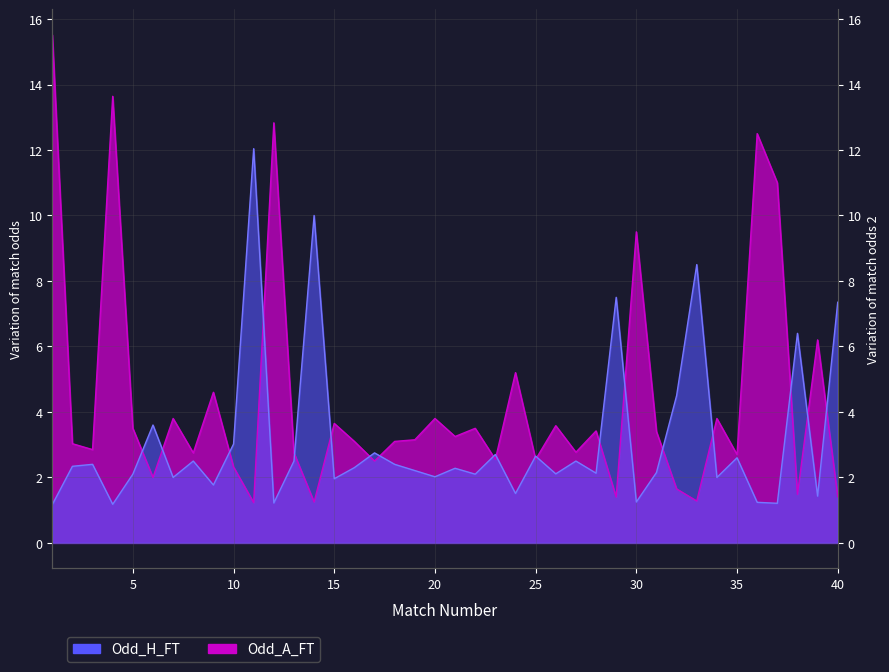

Between 37 and 6, which is larger?

6